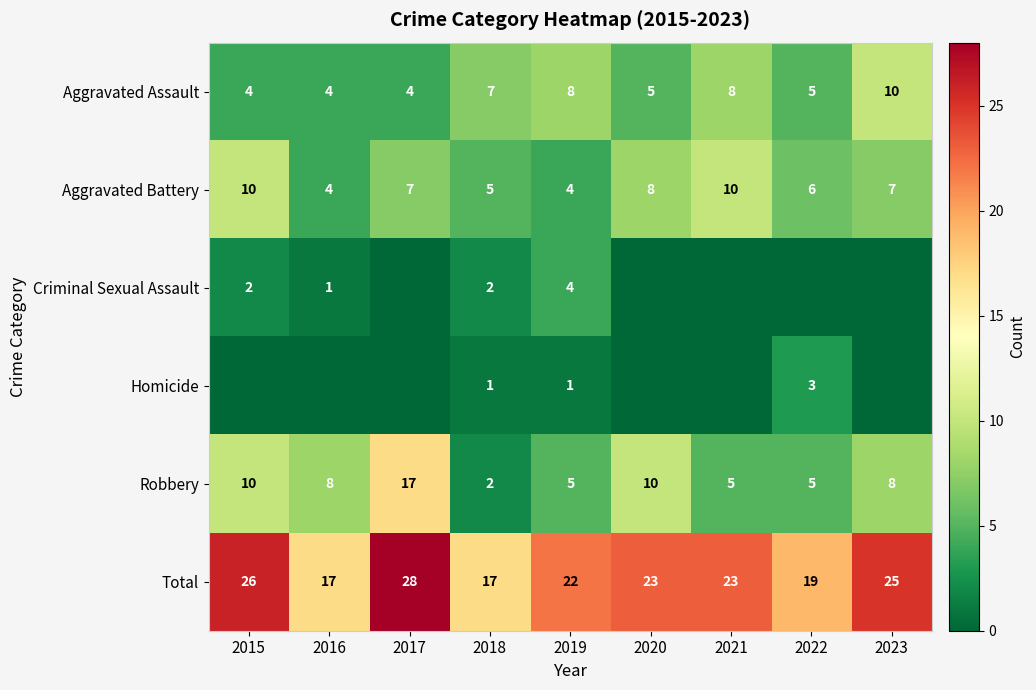

What is the spread (max minus min) of values at 2018?

16